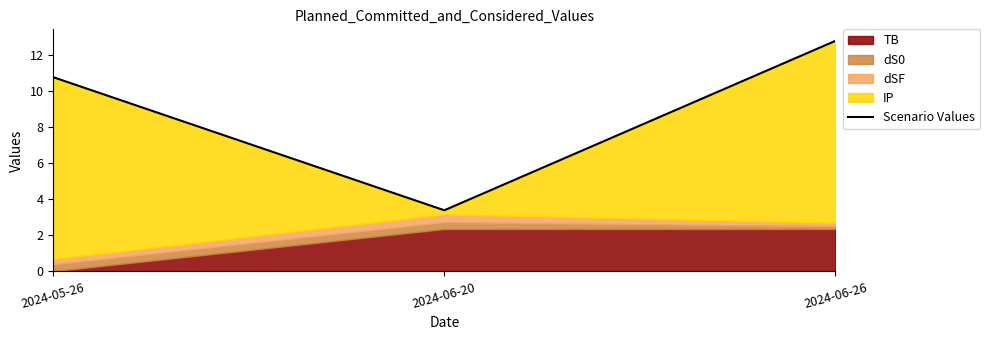

How many data points does each series have?

3